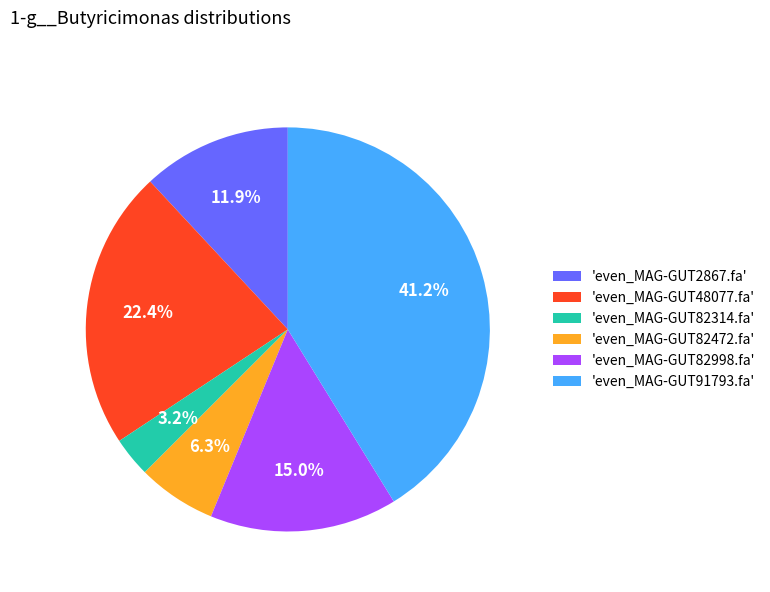

Rank the categories by value from highest to lowest.

'even_MAG-GUT91793.fa', 'even_MAG-GUT48077.fa', 'even_MAG-GUT82998.fa', 'even_MAG-GUT2867.fa', 'even_MAG-GUT82472.fa', 'even_MAG-GUT82314.fa'